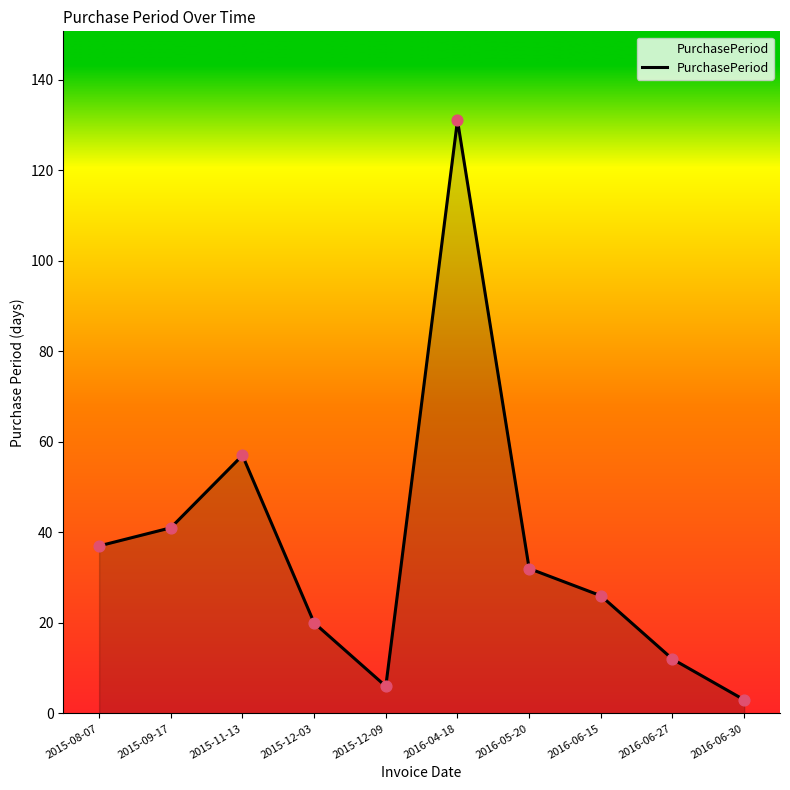

What is the change in value from 2015-12-03 to 2015-12-09?

-14